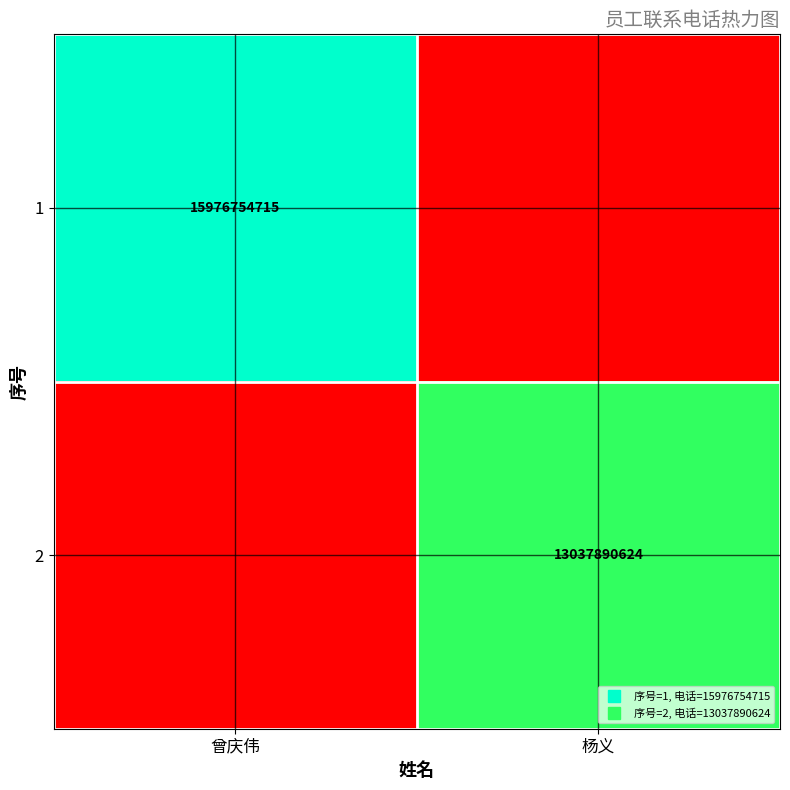

What is the difference between the 1 values at 杨义 and 曾庆伟?

15976754715